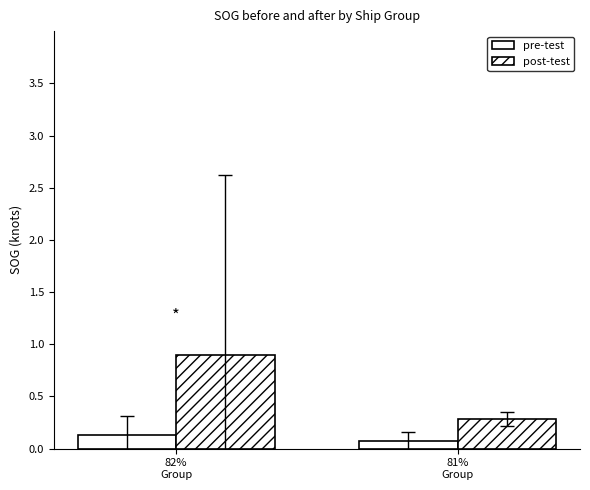

How many bars are there in each group?

2